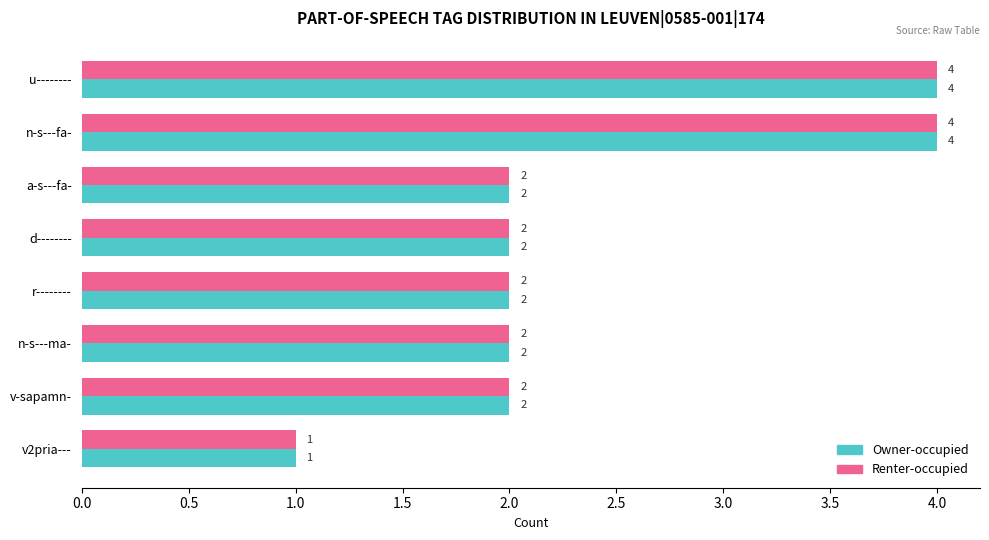

What is the sum of all Owner-occupied values?

19